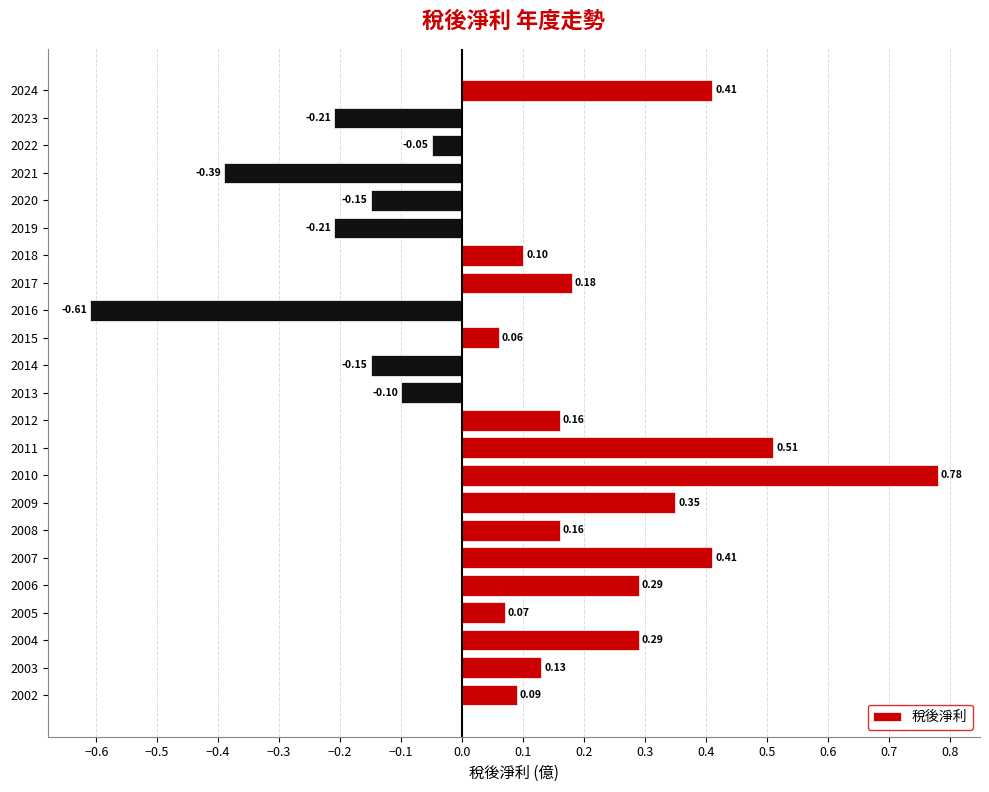

Which has a higher value, 2020 or 2004?

2004